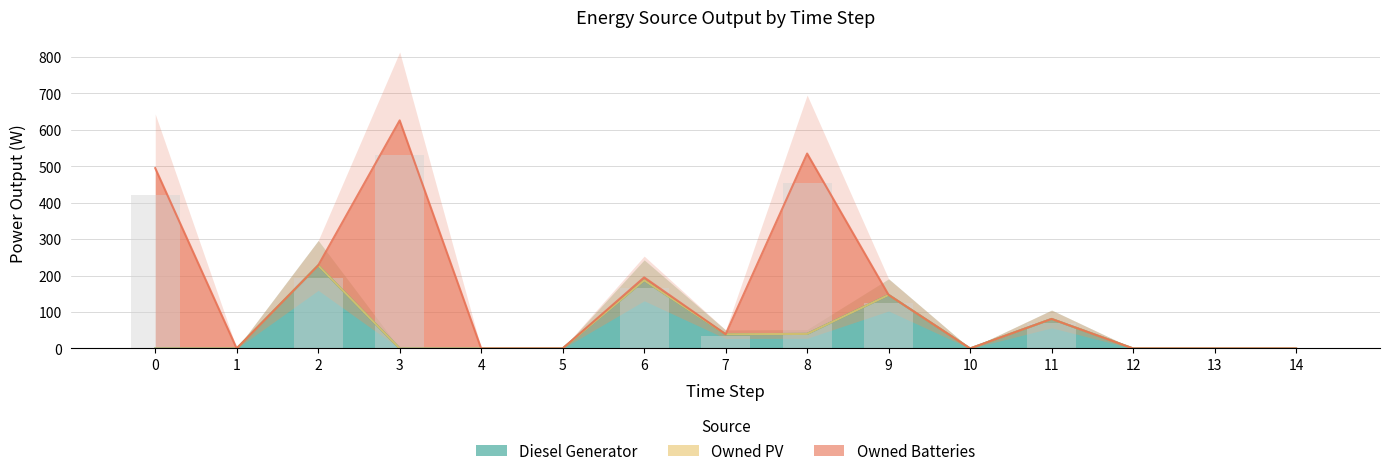

Reading left to right, transcribe all the data shown in this chart.

Diesel Generator: 0	0	228	0	0	0	187	39	40	147	0	81	0	0	0
Owned PV: 0	0	0	0	0	0	0	0	0	0	0	0	0	0	0
Owned Batteries: 495	0	0	626	0	0	8	0	495	0	0	0	0	0	0